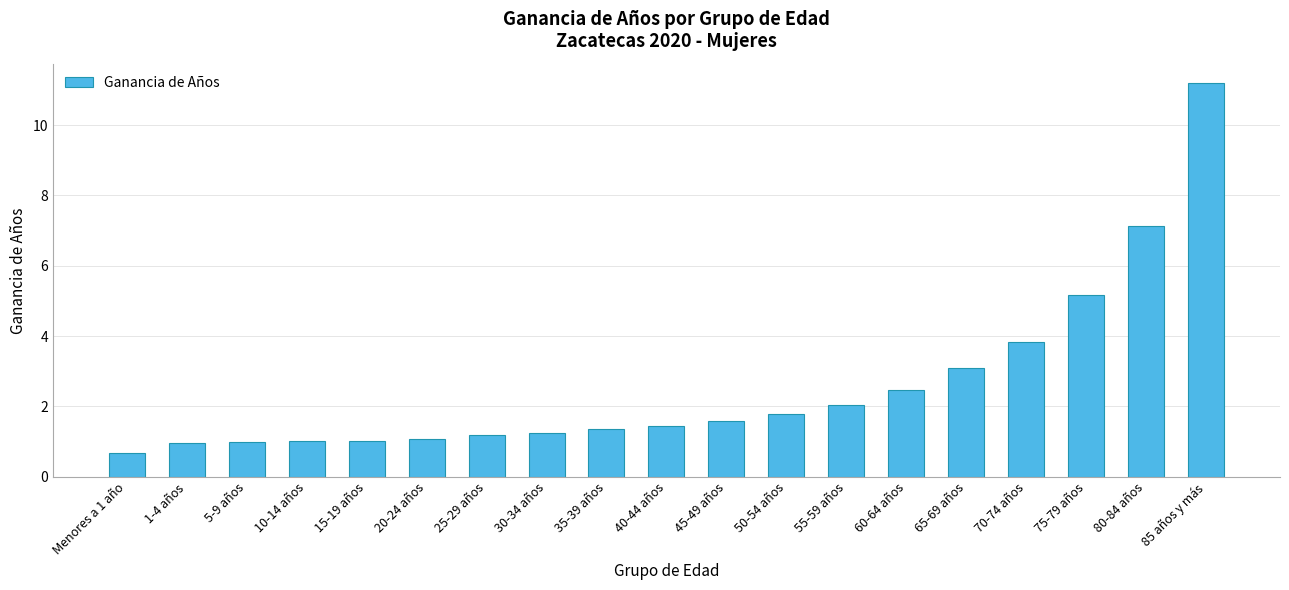

Reading right to left, list all the values displayed in this chart.

85 años y más=11.2	80-84 años=7.1	75-79 años=5.2	70-74 años=3.8	65-69 años=3.1	60-64 años=2.5	55-59 años=2.0	50-54 años=1.8	45-49 años=1.6	40-44 años=1.4	35-39 años=1.3	30-34 años=1.2	25-29 años=1.2	20-24 años=1.1	15-19 años=1.0	10-14 años=1.0	5-9 años=1.0	1-4 años=1.0	Menores a 1 año=0.7